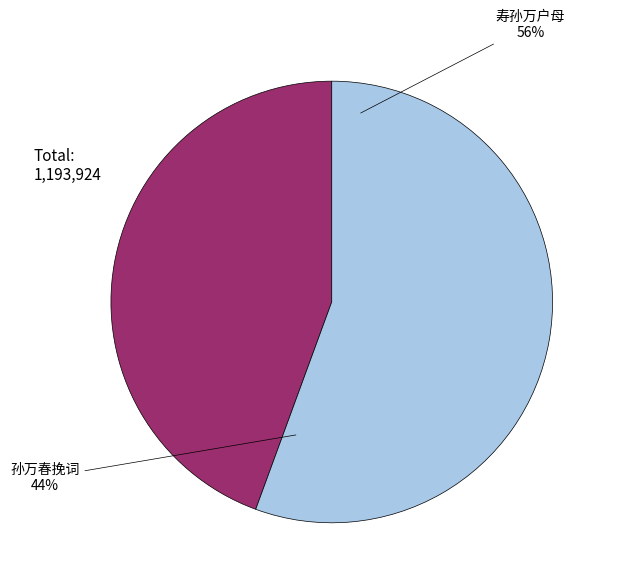

Combined, what portion of the pie is 孙万春挽词 and 寿孙万户母?

100.0%